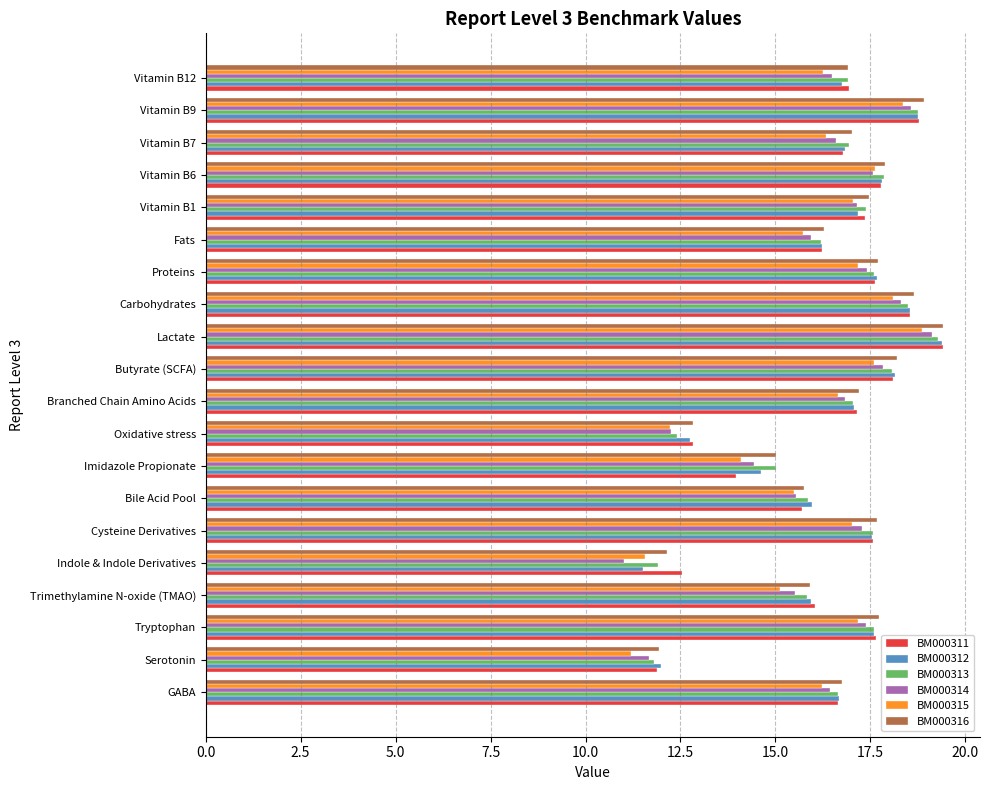

What is the spread (max minus min) of values at Tryptophan?

0.6